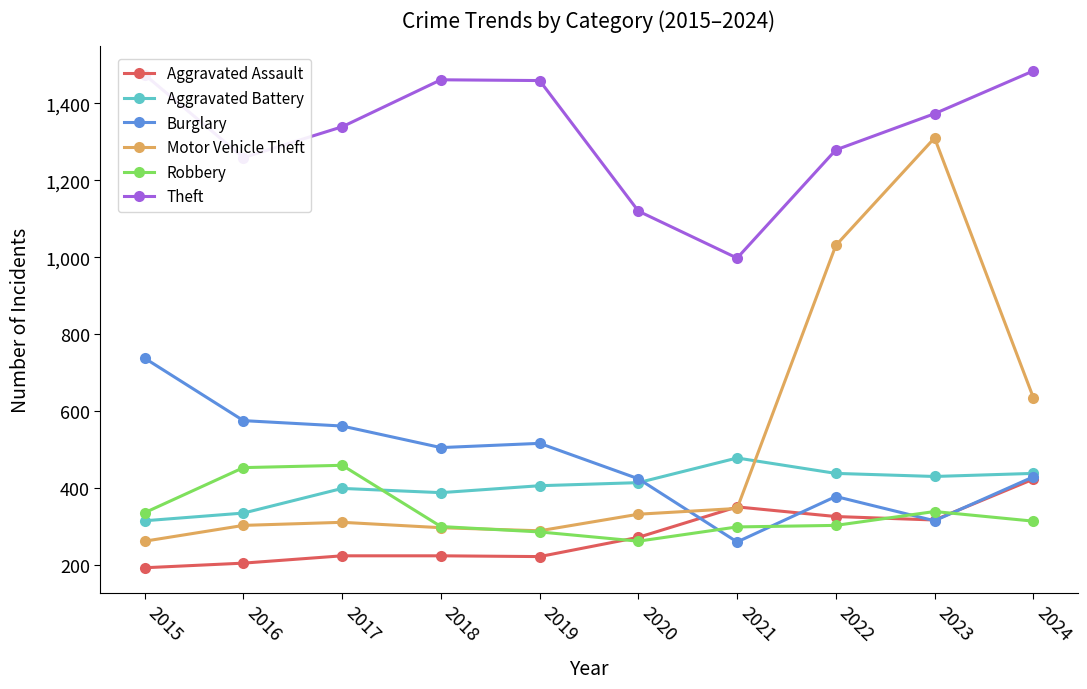

How many values in the Burglary series are below 506?

5